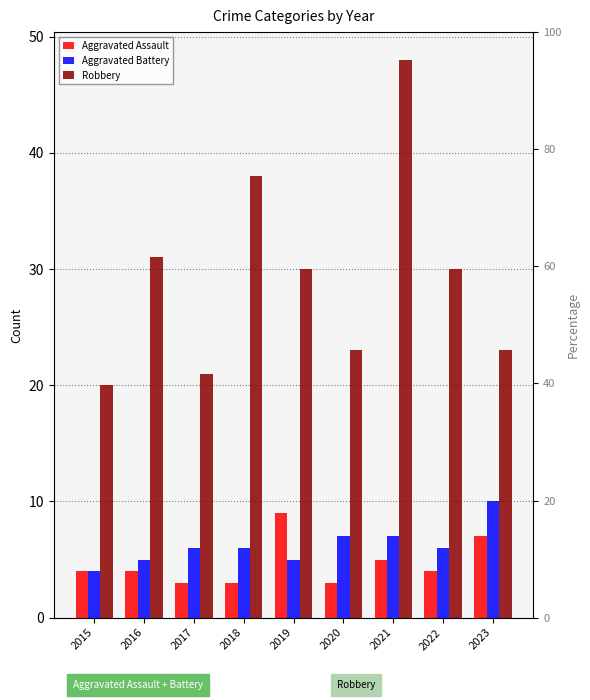

What is the difference between the Aggravated Assault values at 2019 and 2020?

6